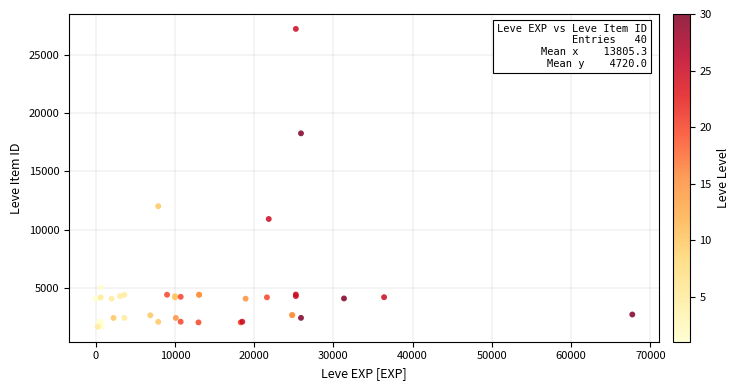

What Y value in the scatter plot is closest to 14448?

12018